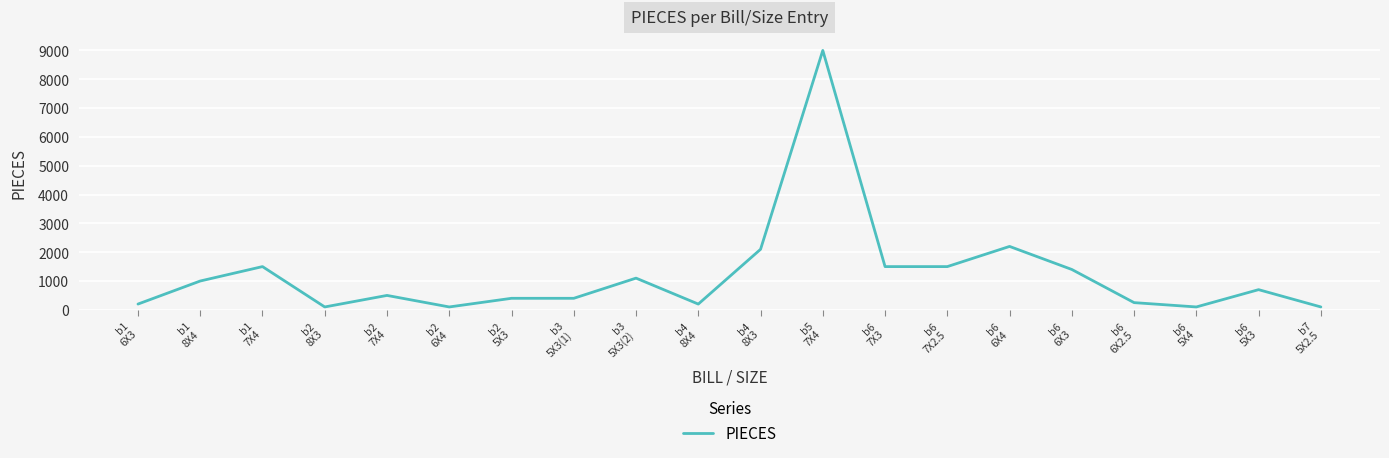

Is this an area chart (filled region under the line)?

No